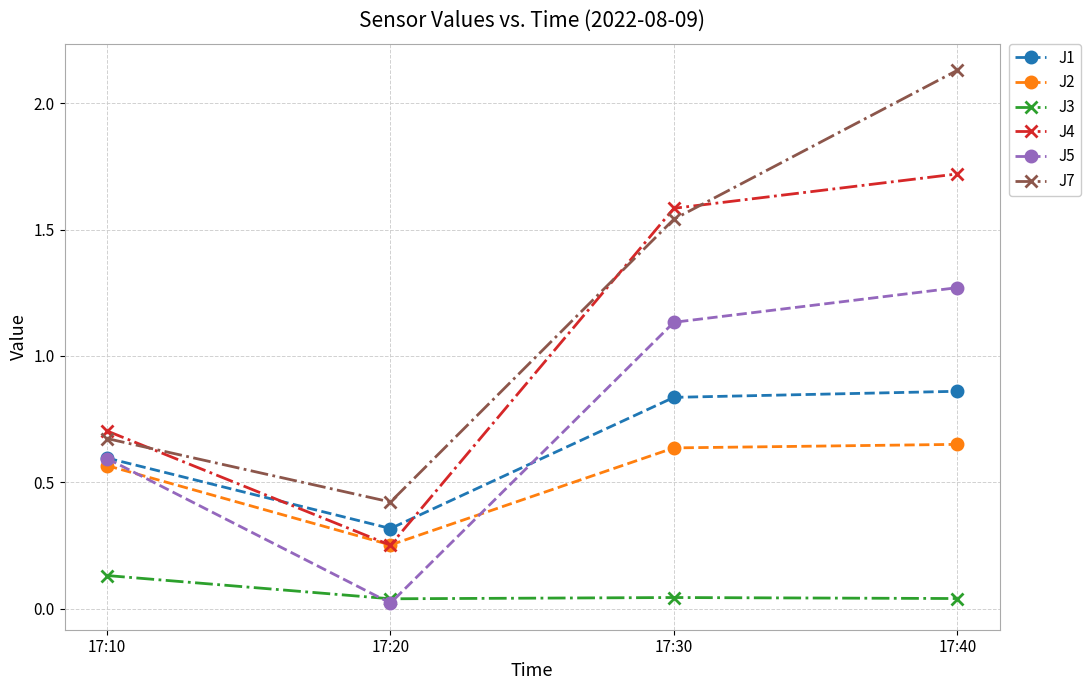

Which series has the largest range (max minus min)?

J7